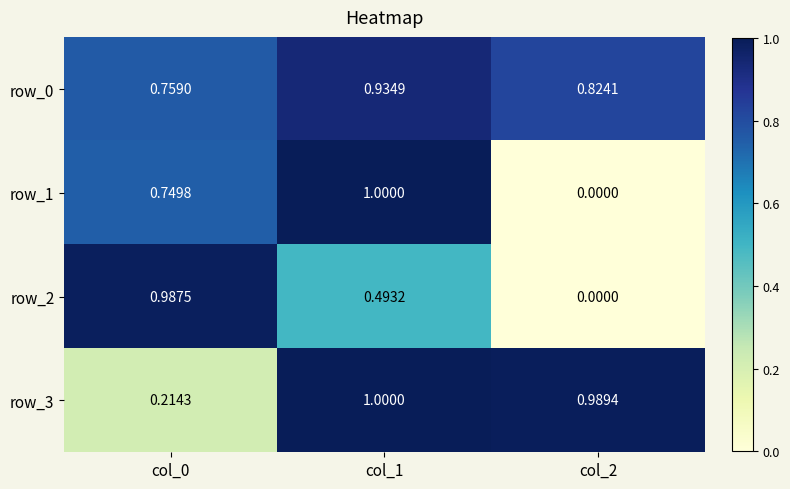

Is the value of row_1 at col_2 greater than the value of row_3 at col_2?

No